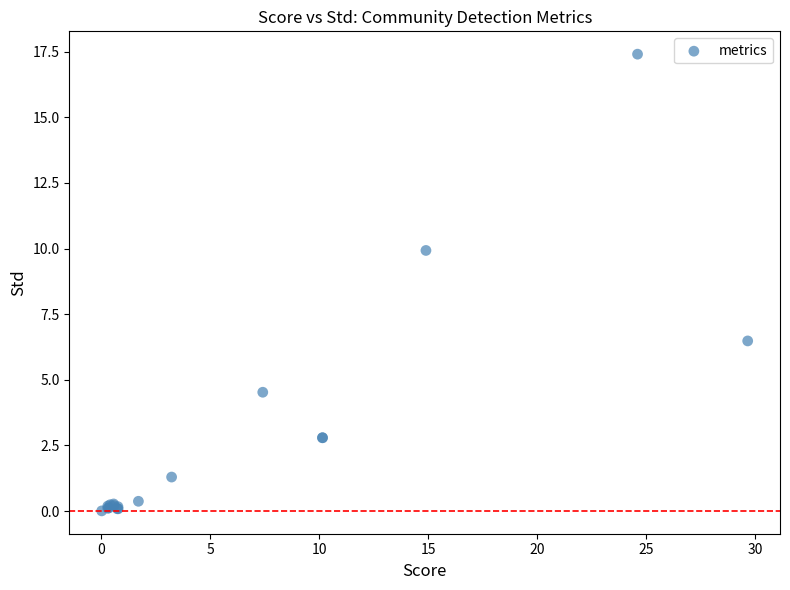

What Y value in the scatter plot is closest to 8?

6.5